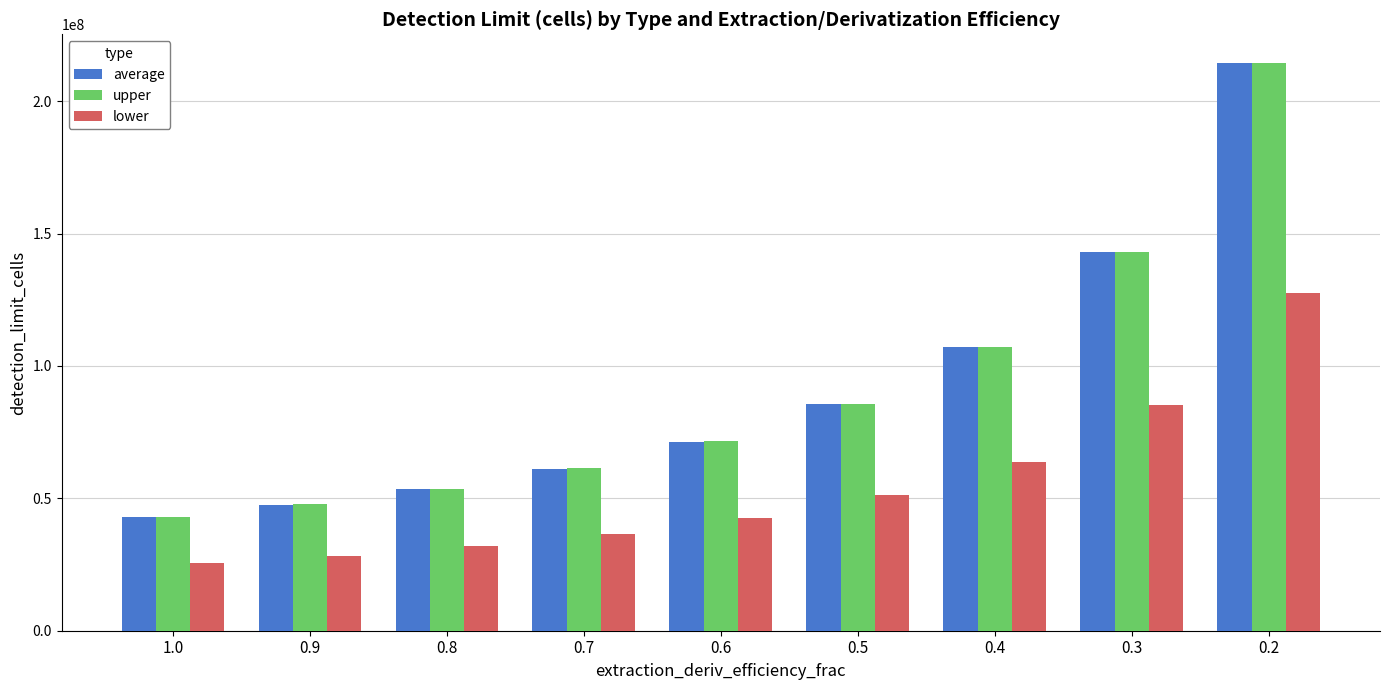

How many bars are there in each group?

3